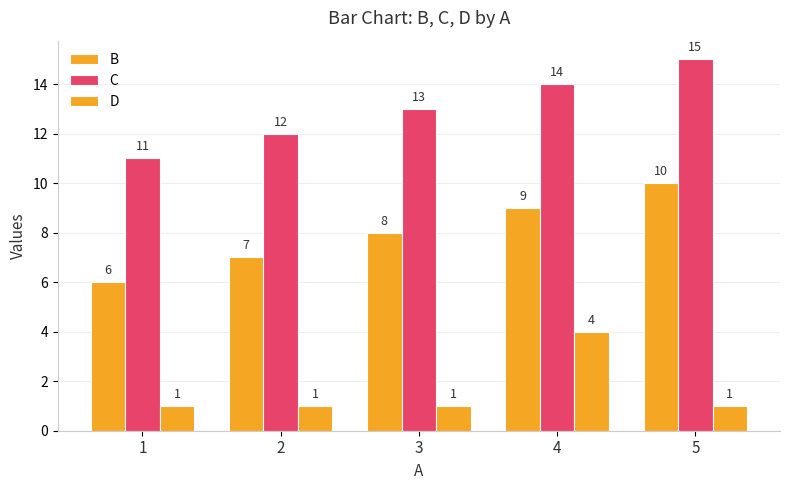

At how many categories does at least one series exceed 9?

5